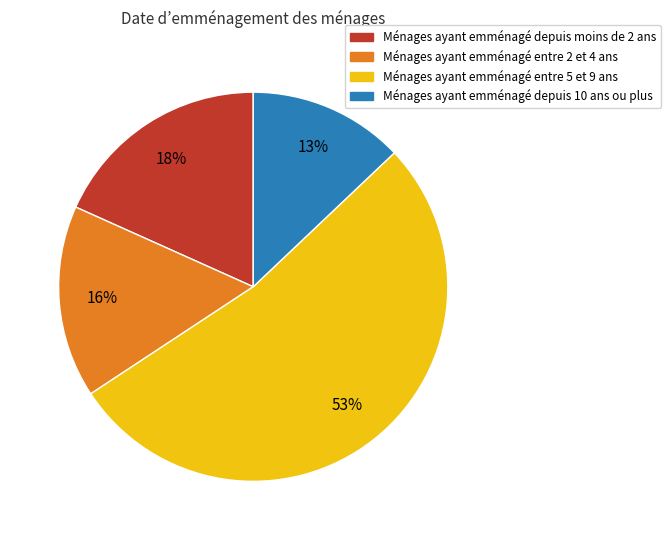

Is there a majority slice in this chart?

Yes